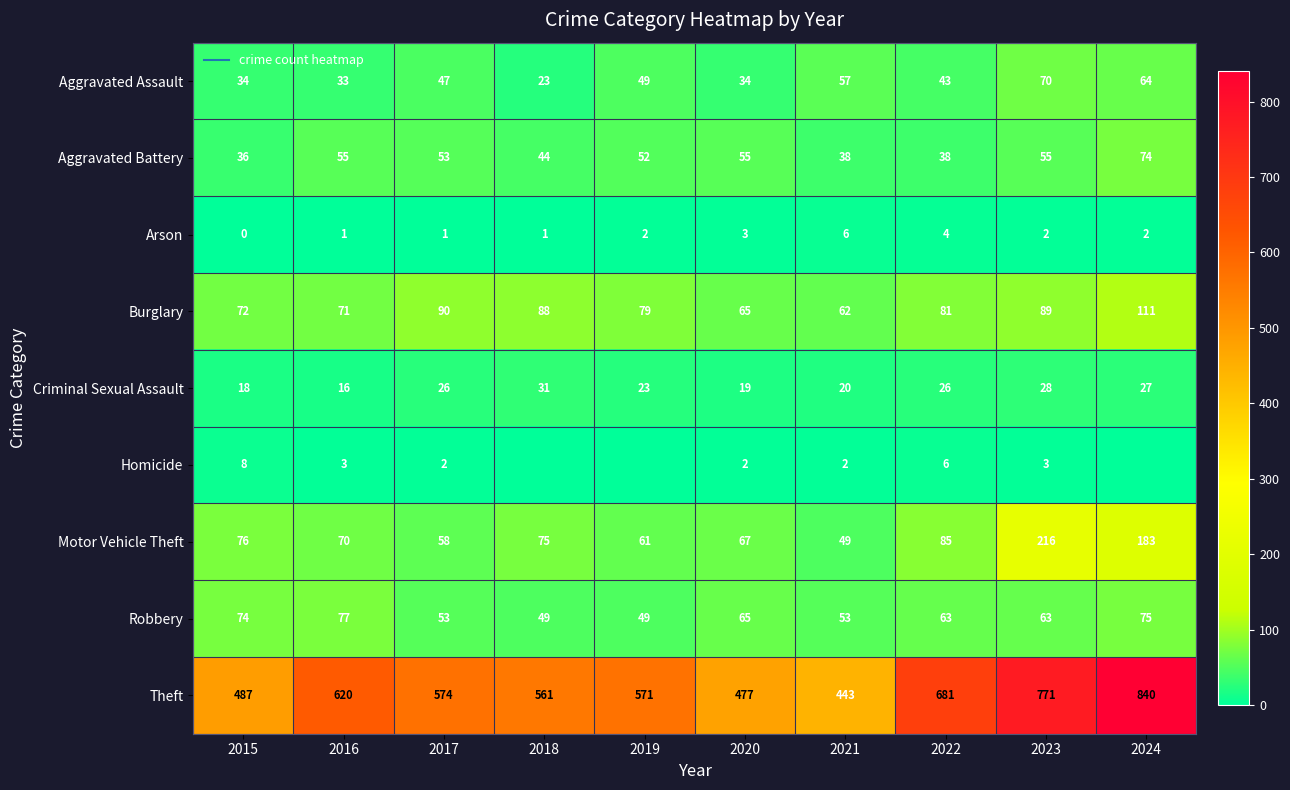

At which label does Aggravated Battery reach its peak?

2024